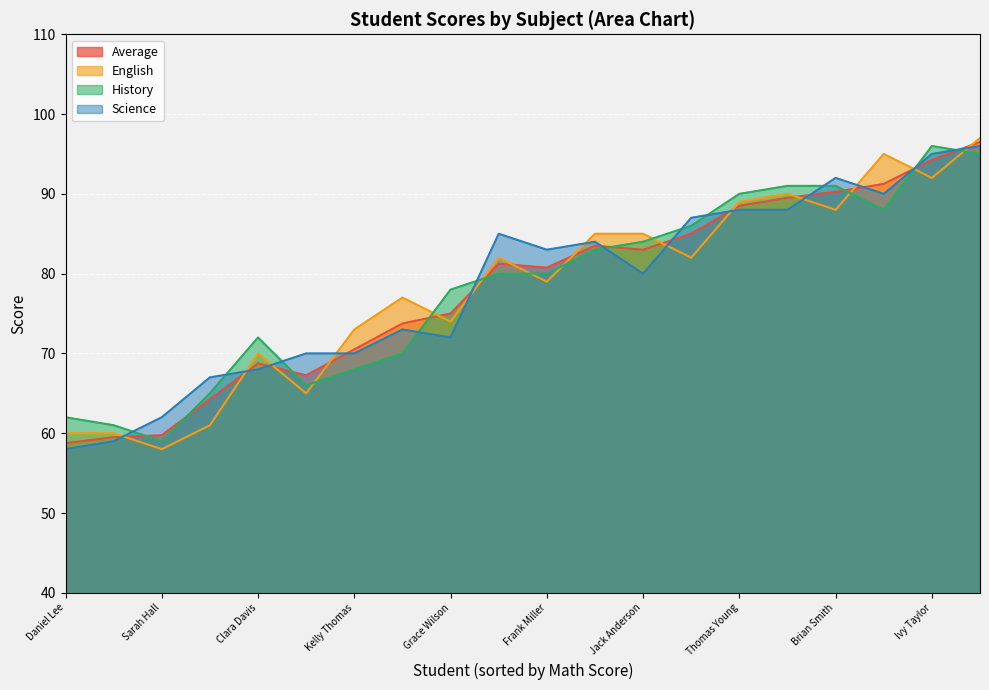

Where does the Science series first go above 83?

Alice Johnson